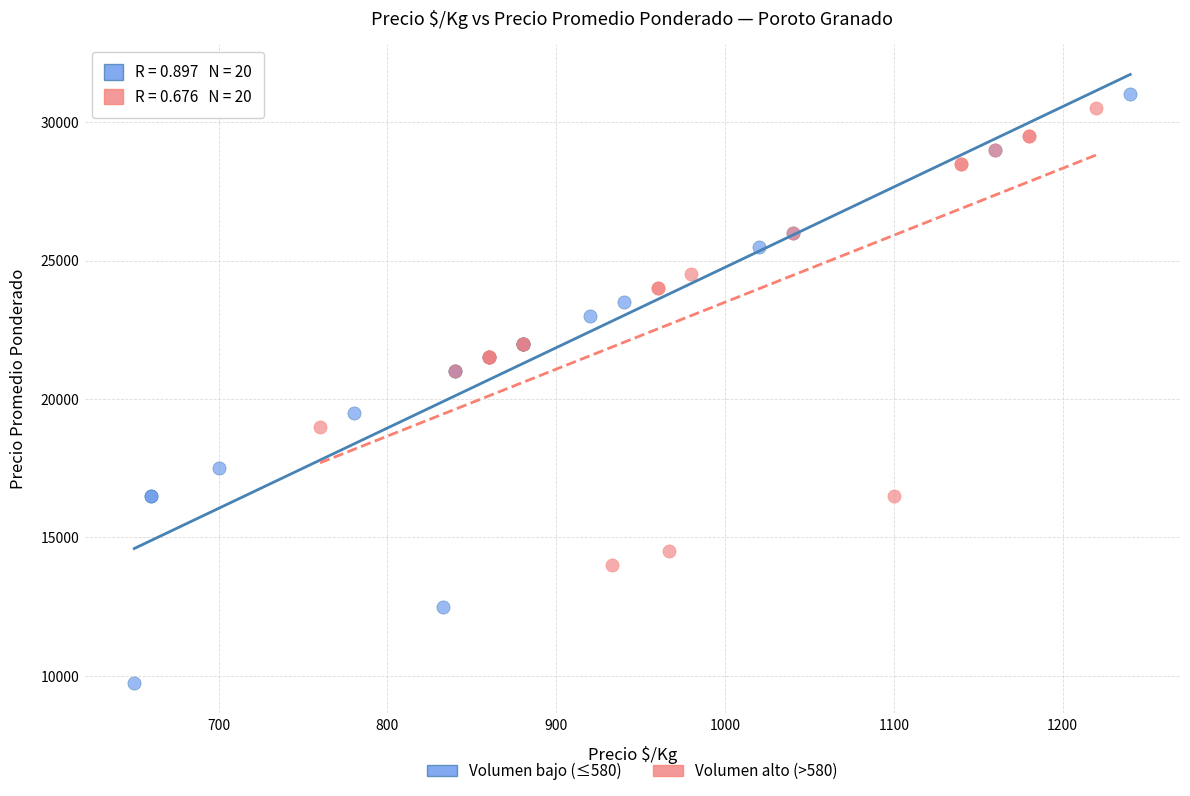

Which series has the widest spread of Y values?

Volumen bajo (≤580)